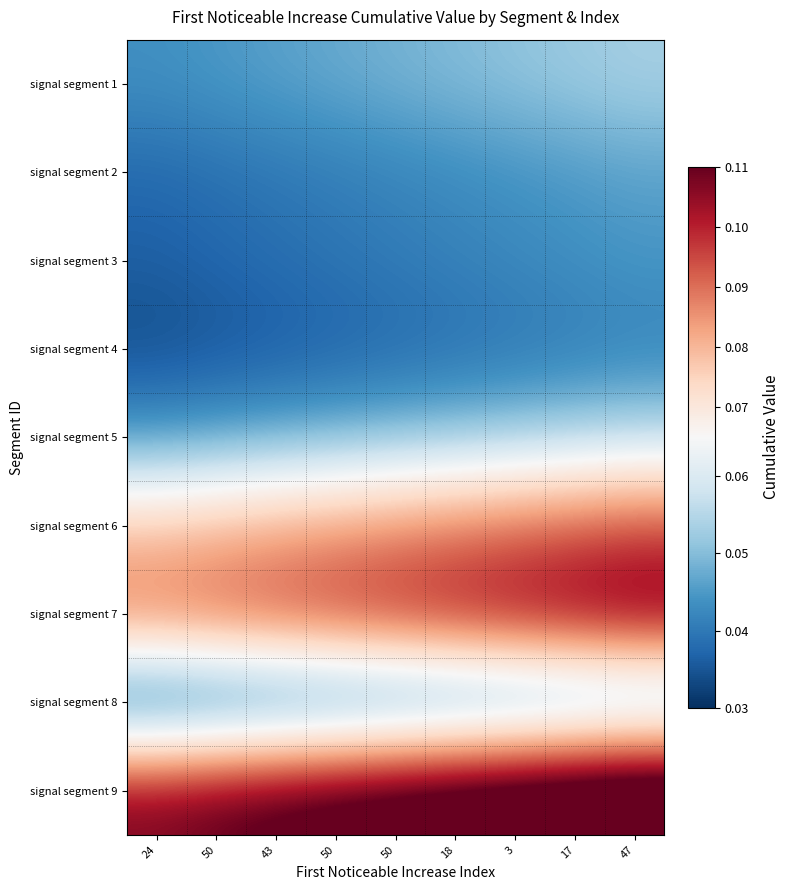

Reading left to right, extract all data points from this chart.

signal segment 1: 24=0.0	50=0.0	43=0.0	50=0.0	50=0.0	18=0.0	3=0.1	17=0.1	47=0.1
signal segment 2: 24=0.0	50=0.0	43=0.0	50=0.0	50=0.0	18=0.0	3=0.0	17=0.0	47=0.0
signal segment 3: 24=0.0	50=0.0	43=0.0	50=0.0	50=0.0	18=0.0	3=0.0	17=0.0	47=0.0
signal segment 4: 24=0.0	50=0.0	43=0.0	50=0.0	50=0.0	18=0.0	3=0.0	17=0.0	47=0.0
signal segment 5: 24=0.0	50=0.0	43=0.0	50=0.0	50=0.0	18=0.1	3=0.1	17=0.1	47=0.1
signal segment 6: 24=0.1	50=0.1	43=0.1	50=0.1	50=0.1	18=0.1	3=0.1	17=0.1	47=0.1
signal segment 7: 24=0.1	50=0.1	43=0.1	50=0.1	50=0.1	18=0.1	3=0.1	17=0.1	47=0.1
signal segment 8: 24=0.0	50=0.0	43=0.0	50=0.0	50=0.0	18=0.0	3=0.0	17=0.0	47=0.0
signal segment 9: 24=0.1	50=0.1	43=0.1	50=0.1	50=0.1	18=0.1	3=0.1	17=0.1	47=0.1